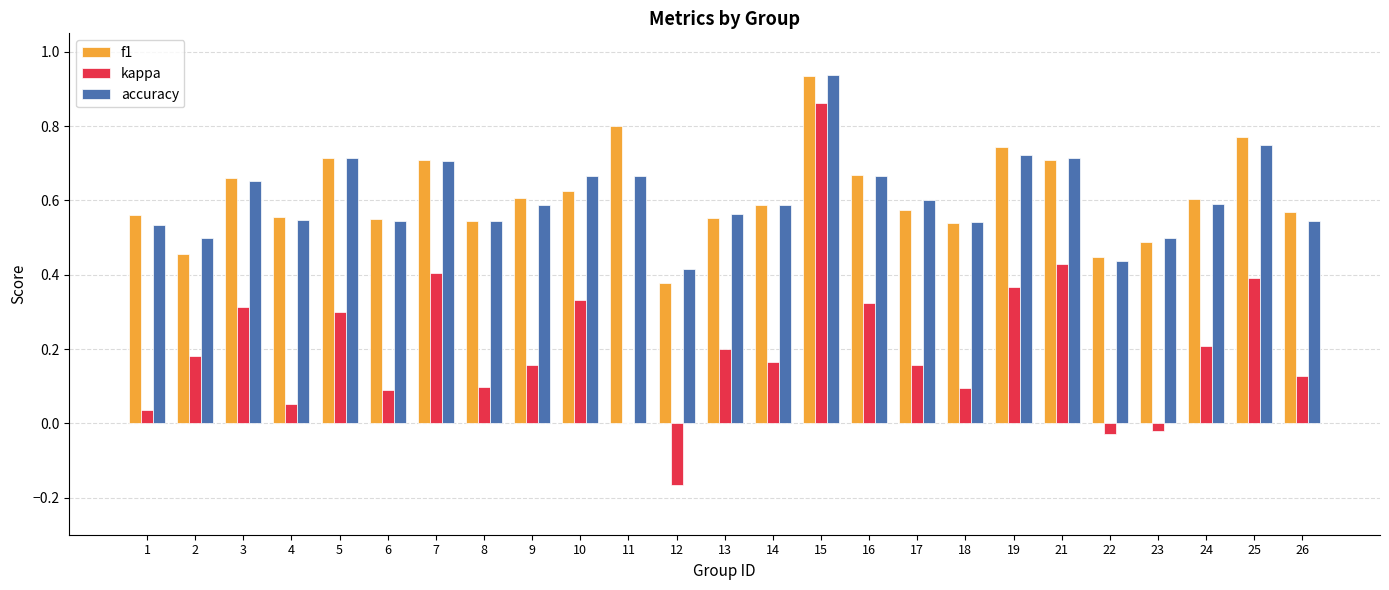

Which category has the highest value in the kappa series?

15